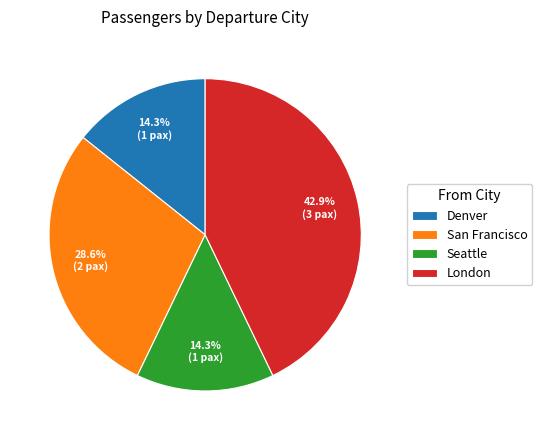

Do Denver and London together represent more than half of the pie?

Yes